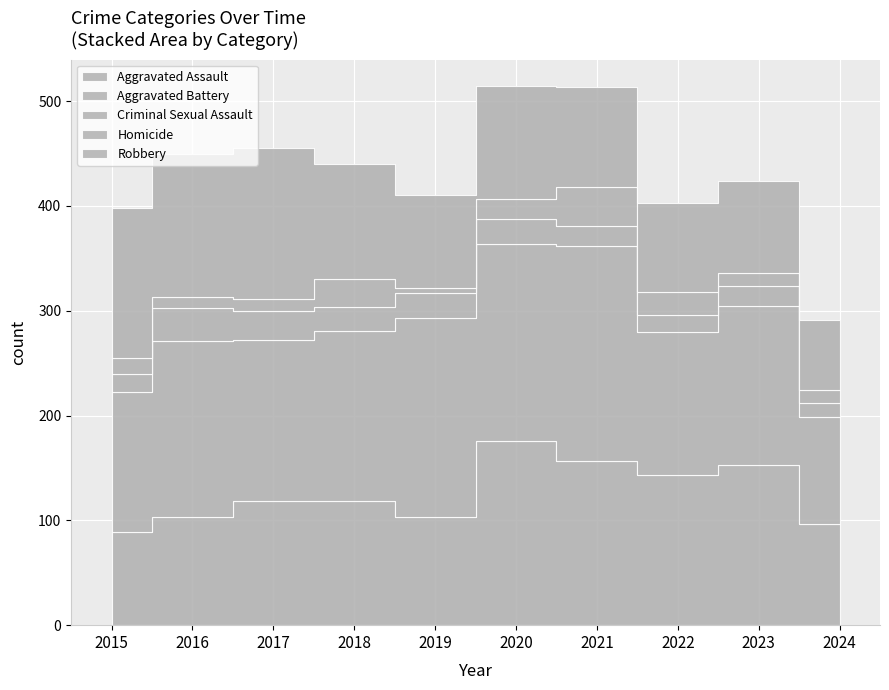

Reading right to left, list all the values displayed in this chart.

Aggravated Assault: 2024=97	2023=153	2022=143	2021=157	2020=176	2019=103	2018=118	2017=118	2016=103	2015=89
Aggravated Battery: 2024=102	2023=152	2022=137	2021=205	2020=188	2019=190	2018=163	2017=154	2016=168	2015=133
Criminal Sexual Assault: 2024=13	2023=19	2022=16	2021=19	2020=24	2019=24	2018=23	2017=28	2016=32	2015=18
Homicide: 2024=12	2023=12	2022=22	2021=37	2020=19	2019=5	2018=26	2017=11	2016=10	2015=15
Robbery: 2024=67	2023=88	2022=85	2021=95	2020=107	2019=88	2018=110	2017=144	2016=137	2015=143